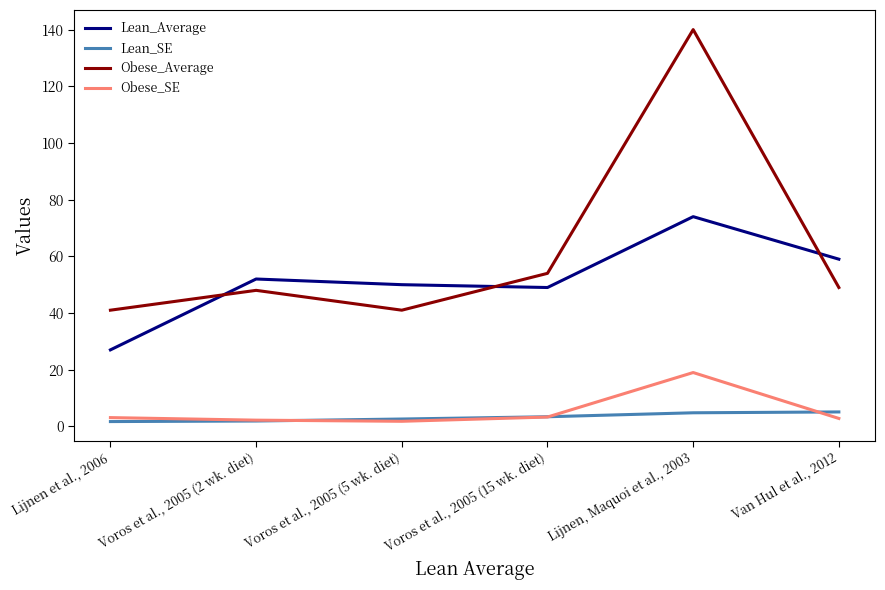

What is the average value of the Lean_Average series?

51.8